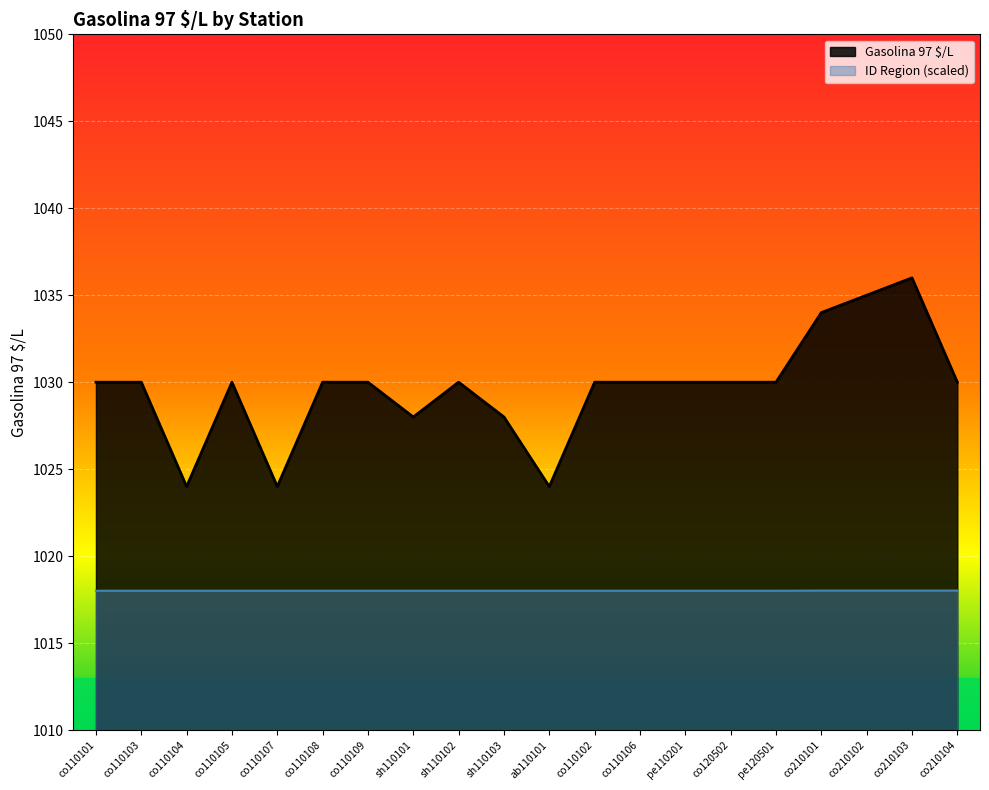

What is the spread (max minus min) of values at sh110101?

10.0